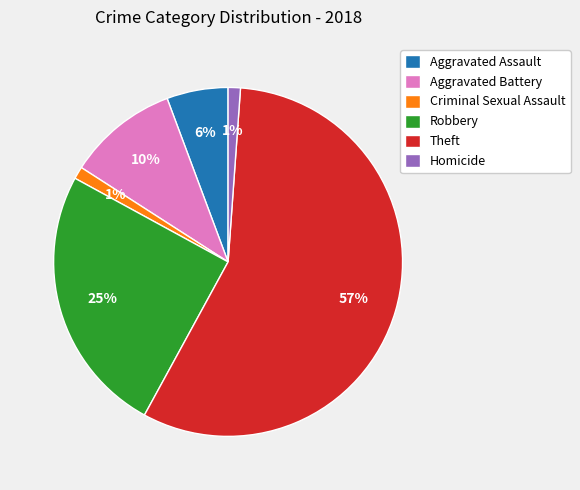

Is the sum of Aggravated Assault and Homicide greater than half?

No